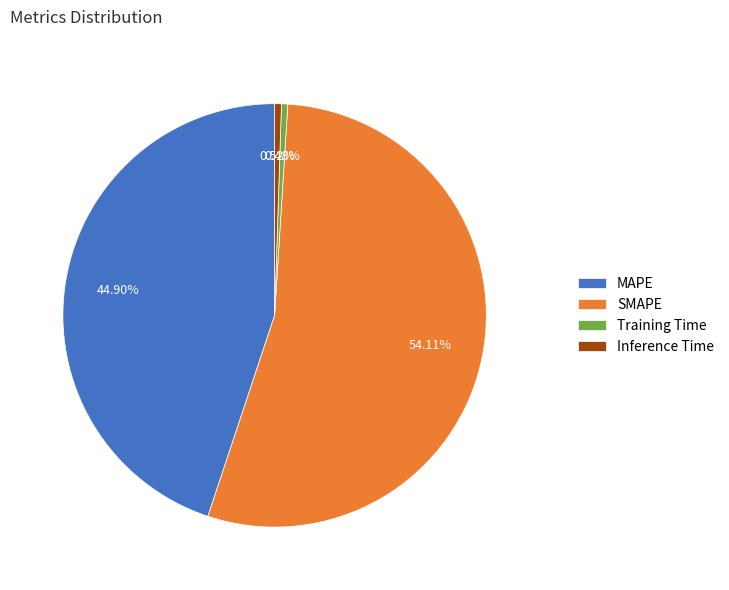

To the nearest percent, what is the combined percentage of MAPE and Inference Time?

45%